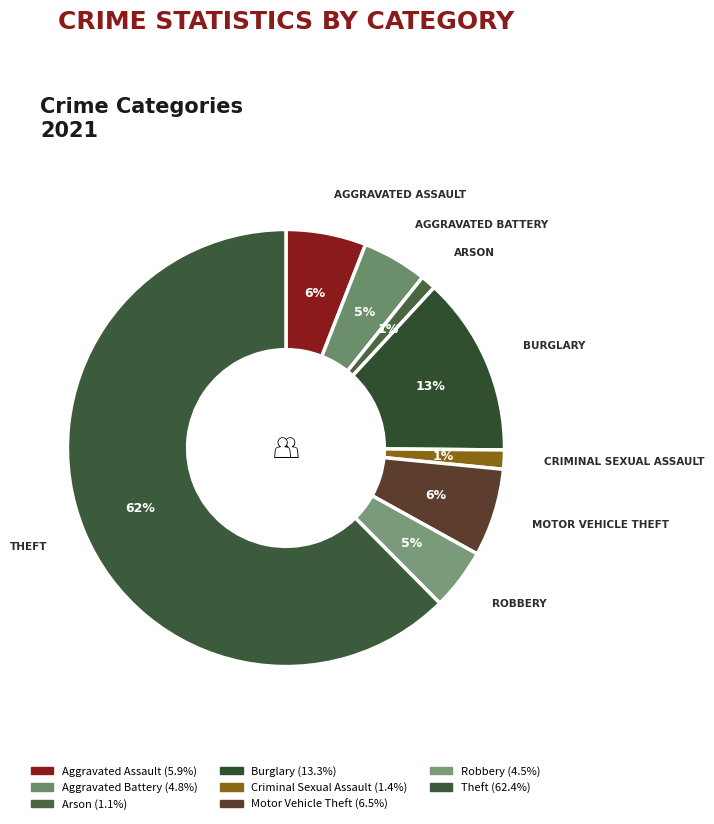

Which has a higher value, Motor Vehicle Theft or Robbery?

Motor Vehicle Theft